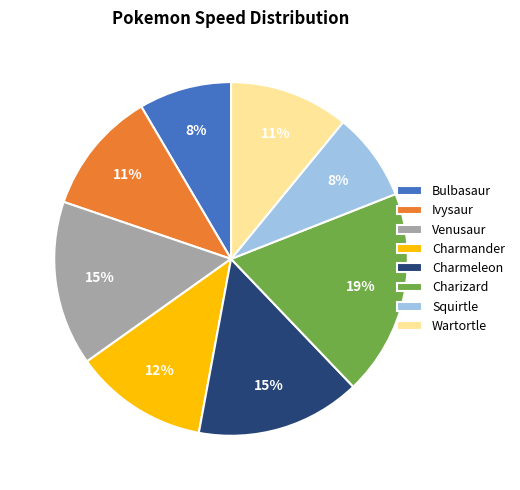

Do Squirtle and Charizard together represent more than half of the pie?

No